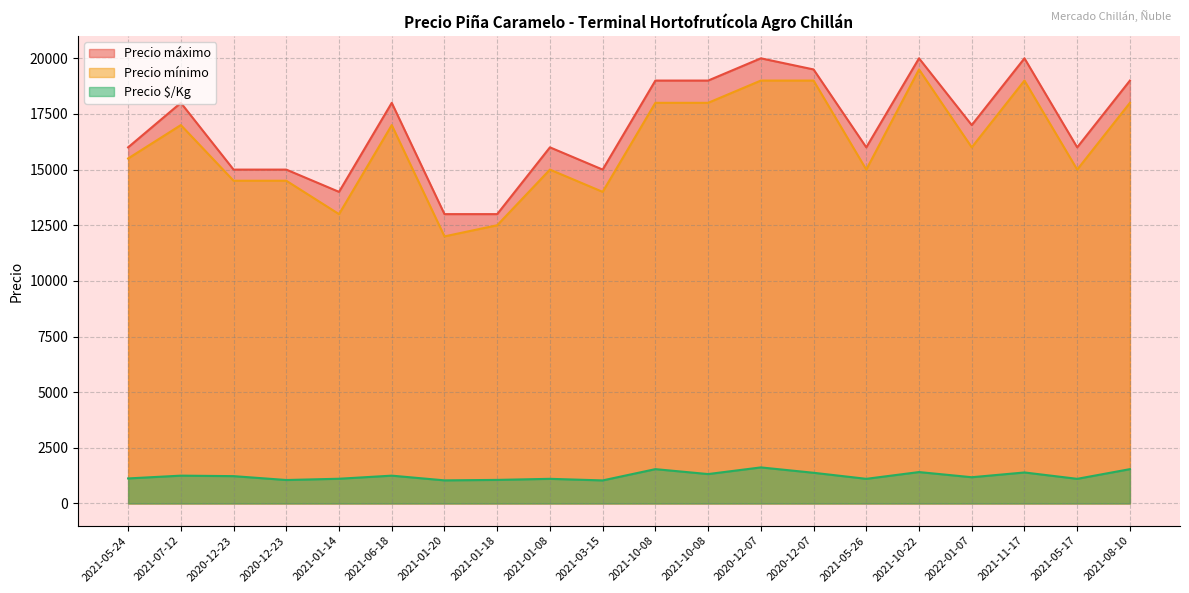

Where is Precio mínimo nearest to the value 15750?

2021-05-24